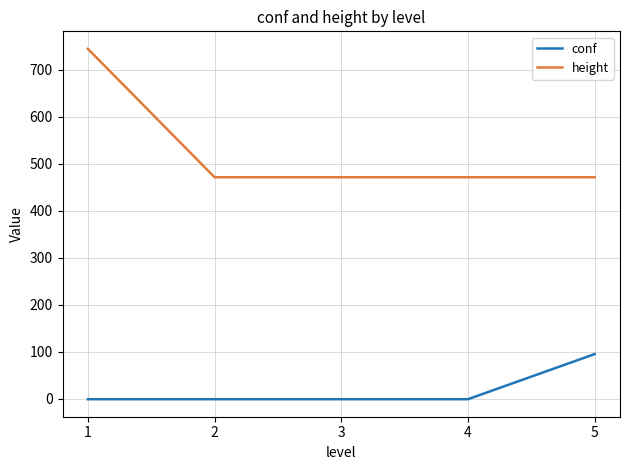

True or false: height and conf intersect in this chart.

False